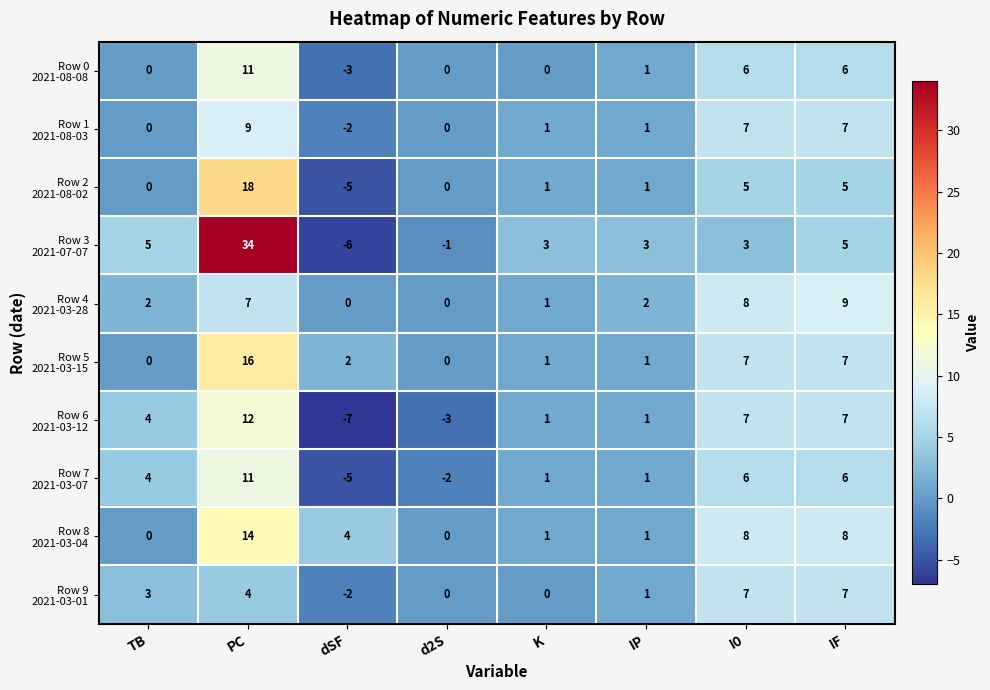

What is the difference between the highest and lowest values at TB?

5